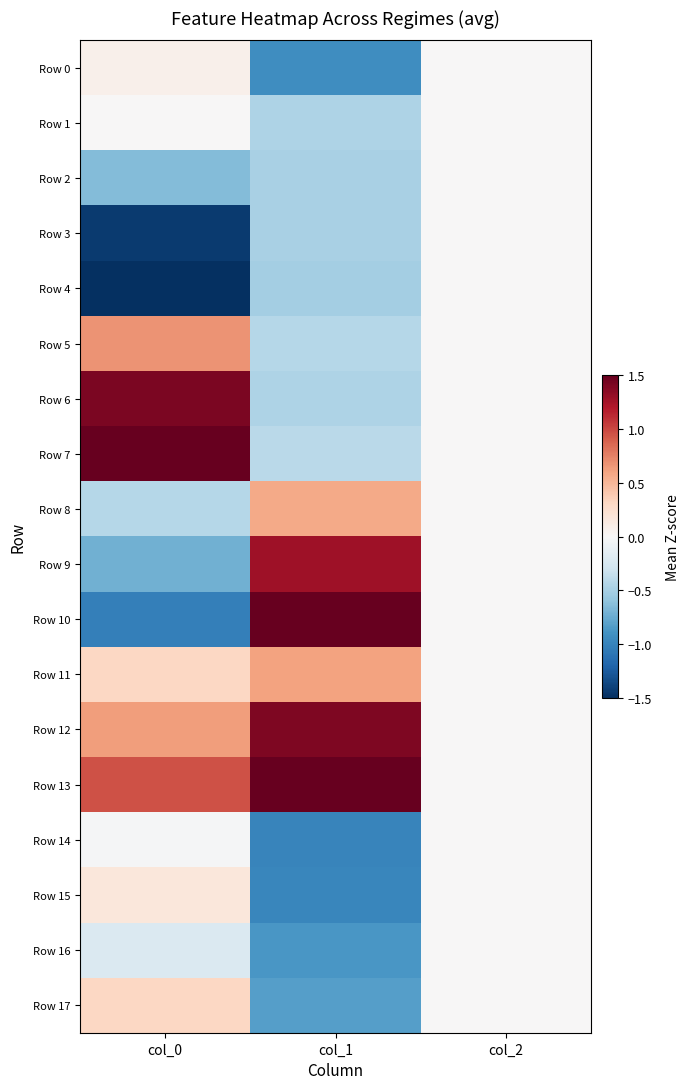

What is the maximum value shown in the chart?

1.5